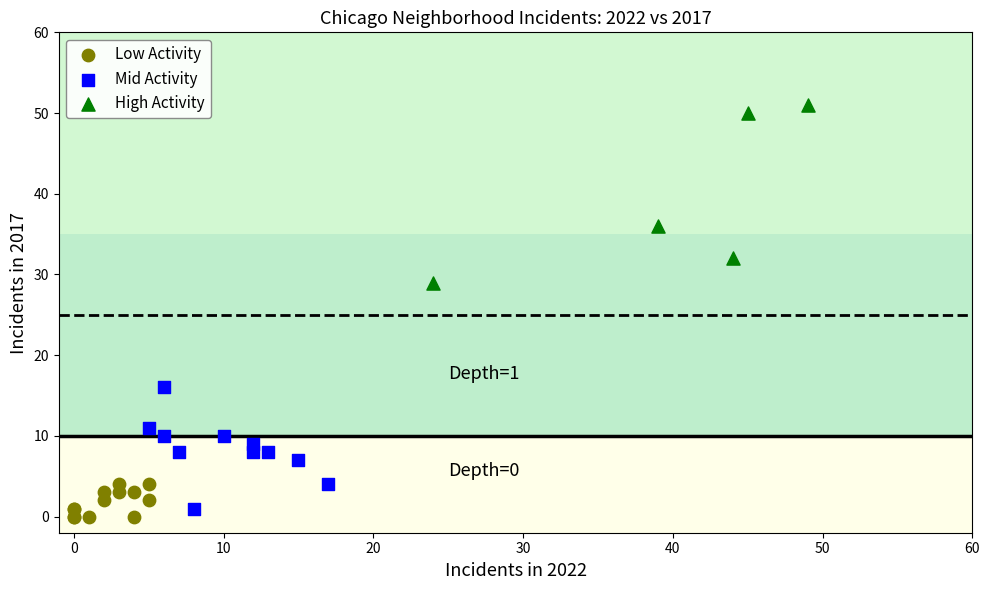

Which series has the largest Y range (max minus min)?

High Activity